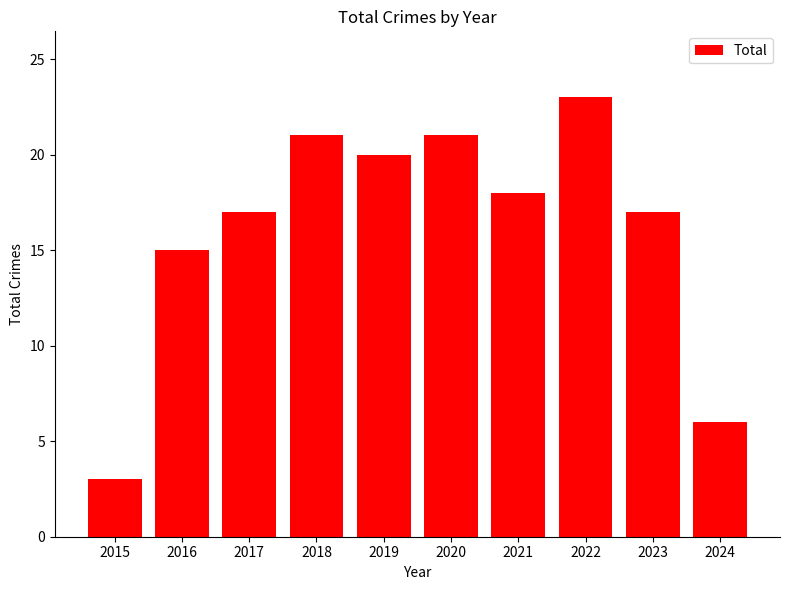

Reading left to right, what are all the values shown in this chart?

3	15	17	21	20	21	18	23	17	6